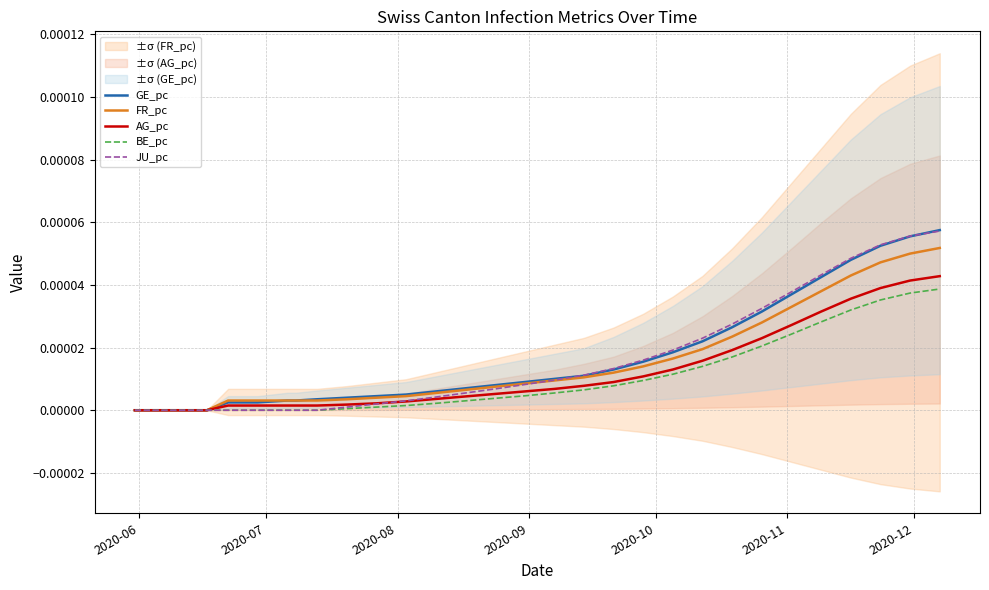

Which series has the largest range (max minus min)?

GE_pc